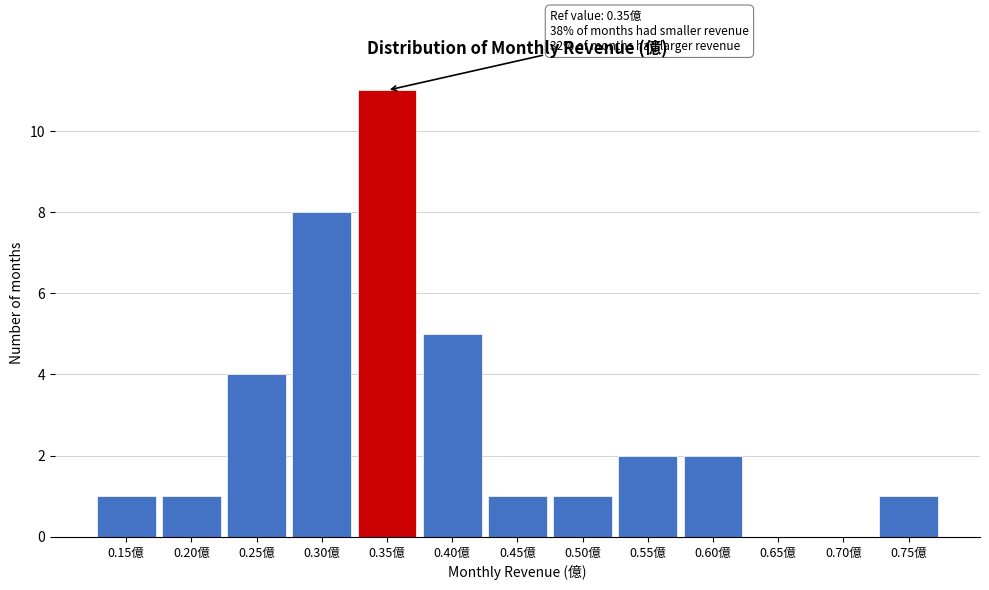

Reading left to right, extract all data points from this chart.

0.15億=1	0.20億=1	0.25億=4	0.30億=8	0.35億=11	0.40億=5	0.45億=1	0.50億=1	0.55億=2	0.60億=2	0.65億=0	0.70億=0	0.75億=1